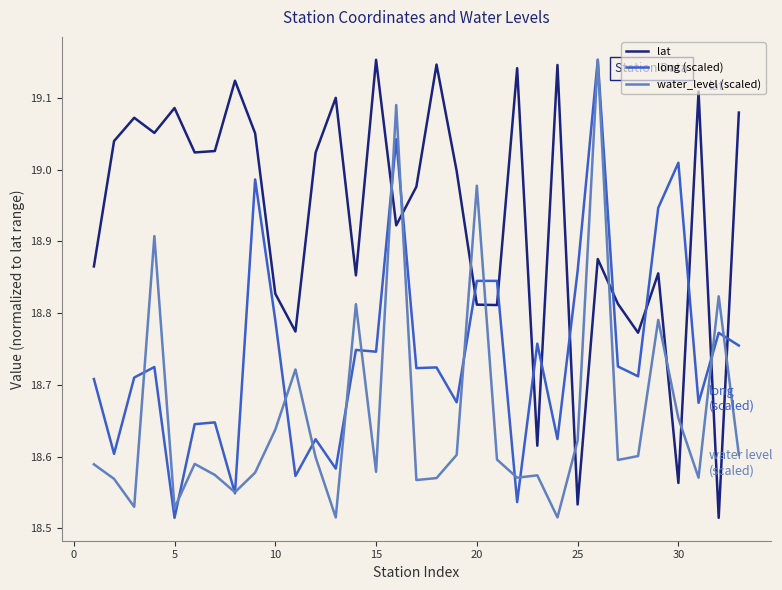

Does the chart display data point markers on the line(s)?

No